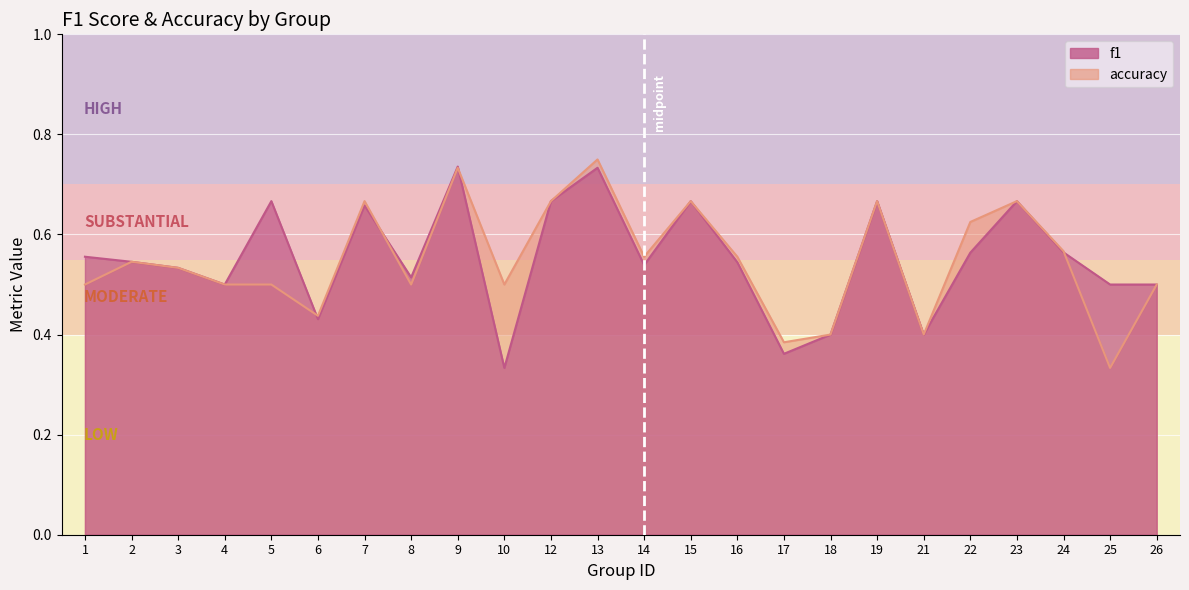

What is the value of the f1 point at the 13th from the left?

0.5